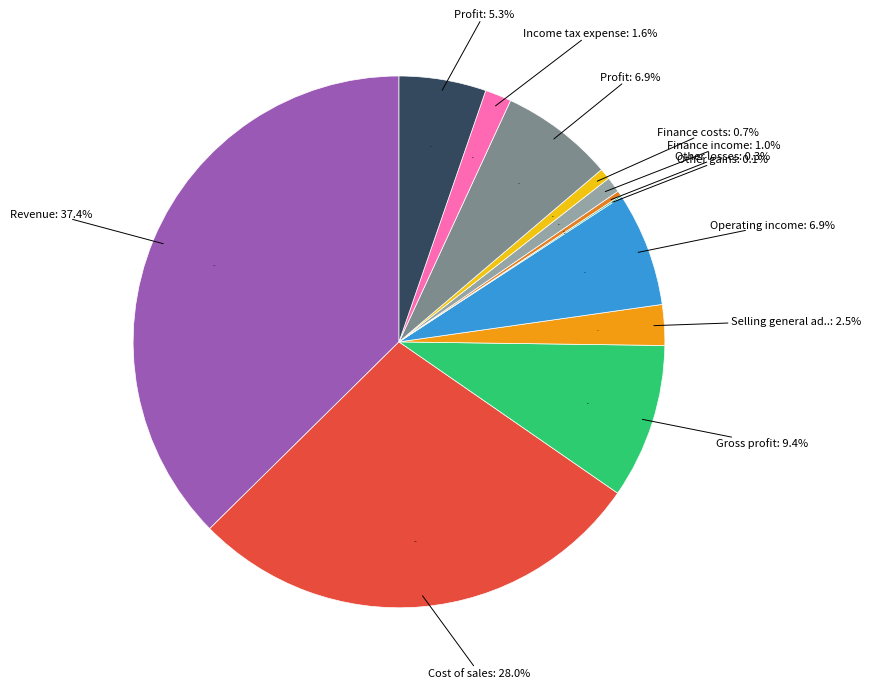

What is the largest slice in the pie chart?

Revenue(Sales)